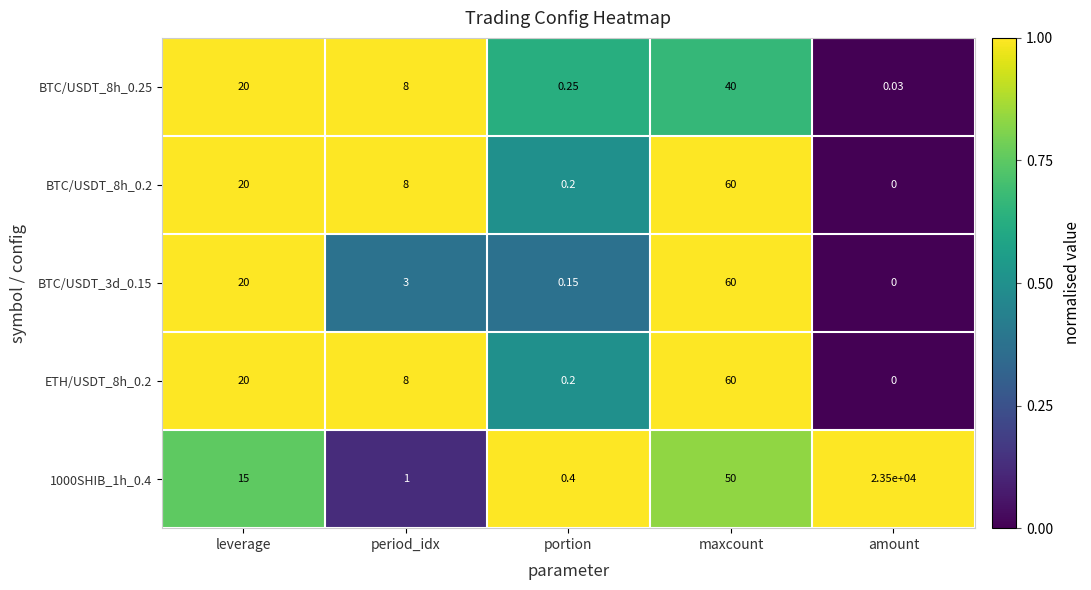

Which series has the largest range (max minus min)?

1000SHIB_1h_0.4